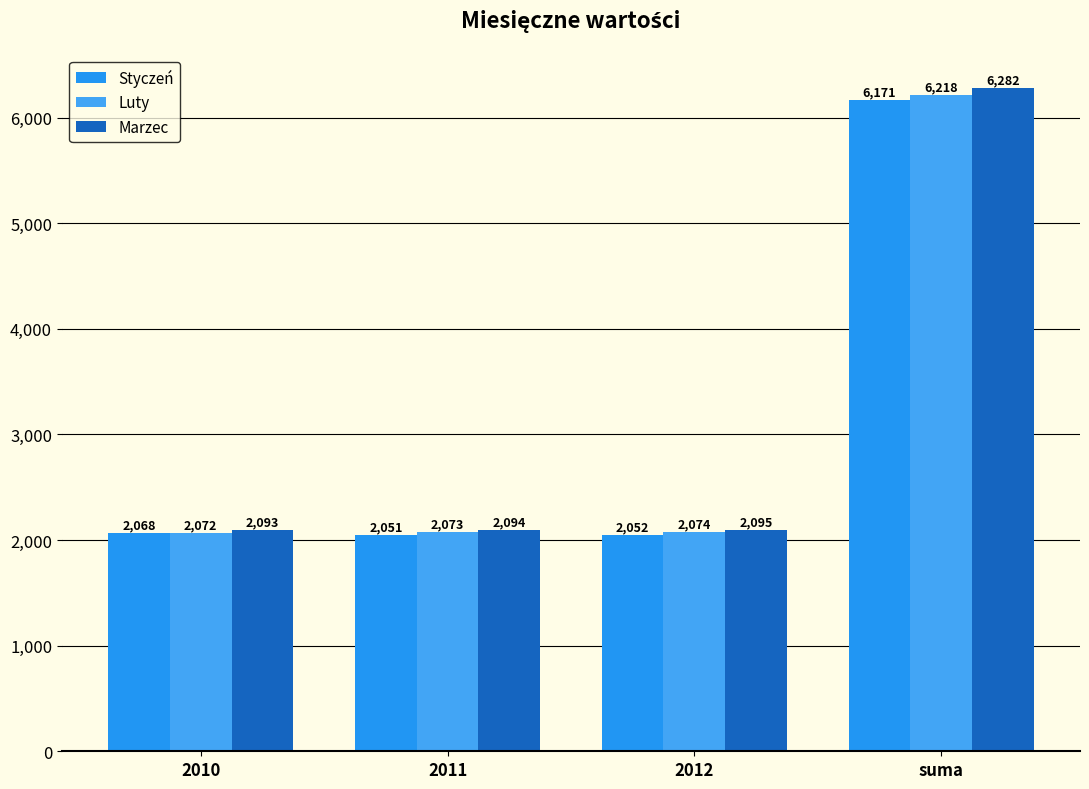

Reading right to left, extract all data points from this chart.

Styczeń: 6171.5	2052.2	2051.2	2068.0
Luty: 6217.6	2073.6	2072.5	2071.5
Marzec: 6281.7	2094.9	2093.9	2092.9